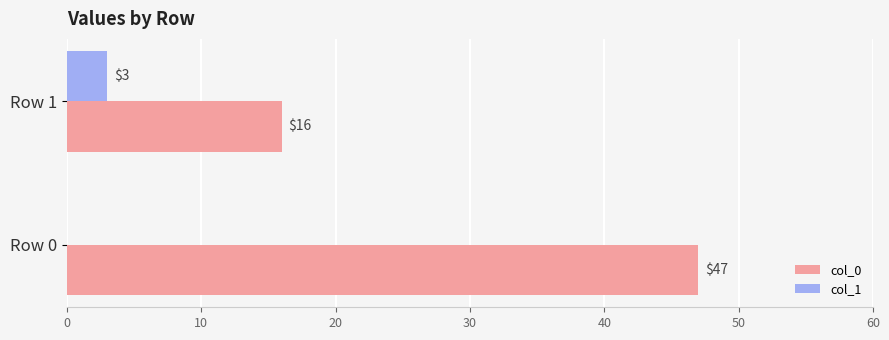

What is the sum of all col_1 values?

3